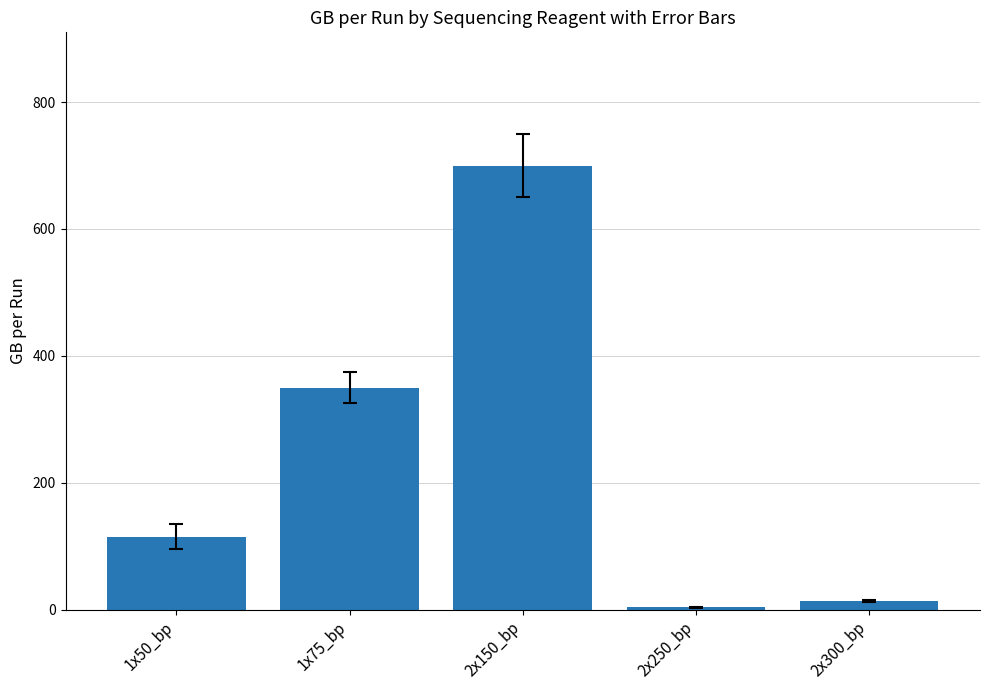

Between 1x50_bp and 2x250_bp, which is larger?

1x50_bp